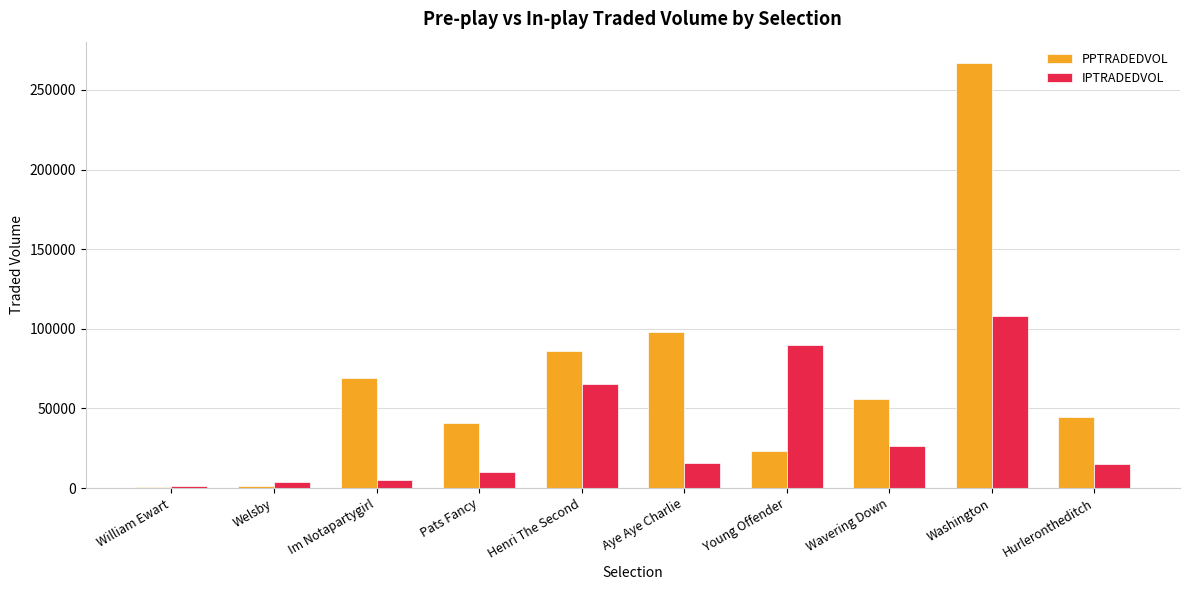

Count the number of categories in the chart.

10